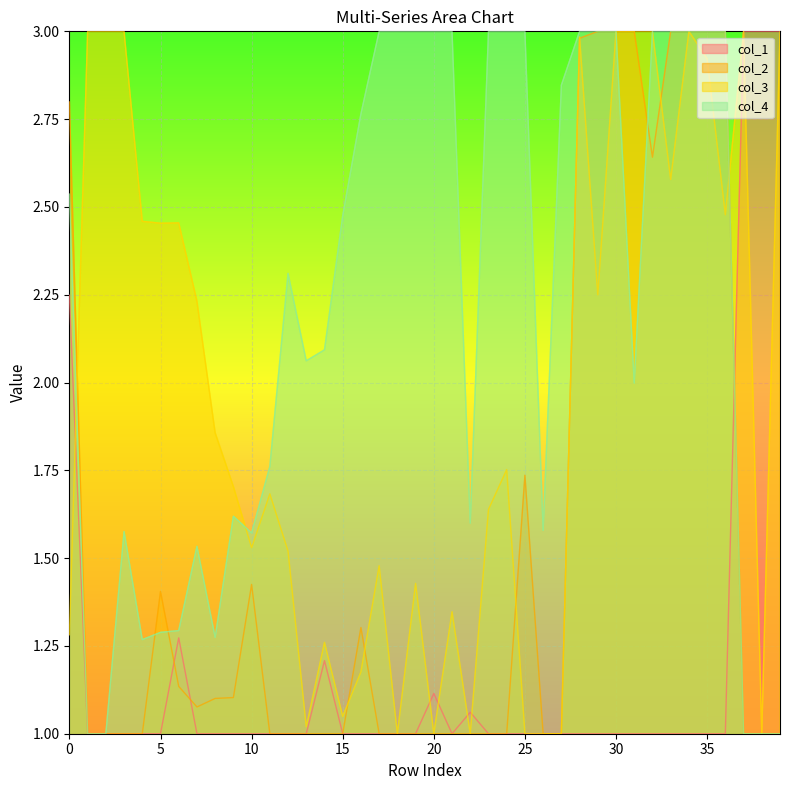

Does the chart display data point markers on the line(s)?

No